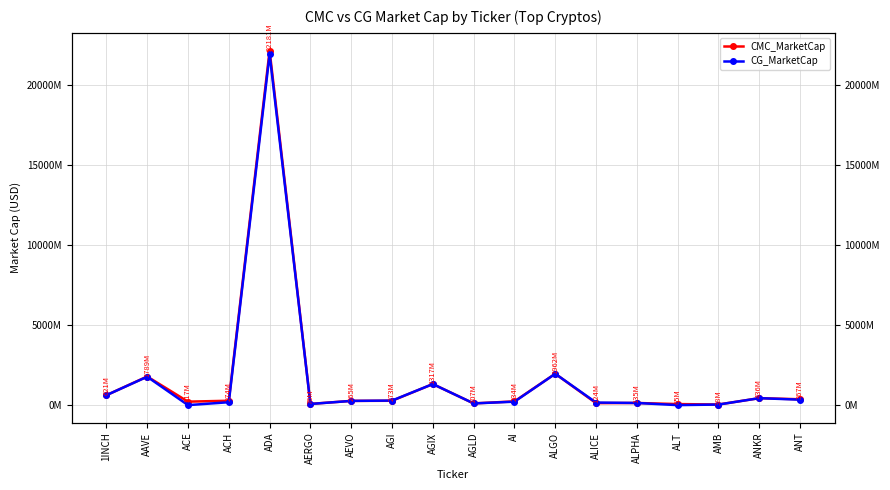

Reading left to right, extract all data points from this chart.

CMC_MarketCap: 621079585.9	1789266645.1	217123553.2	273868025.1	22181213489.3	75957960.5	264675698.0	273113384.3	1317279528.7	106678925.2	233810203.7	1962055236.0	123697722.6	134872563.0	65224287.6	38438817.2	435701618.5	366937482.6
CG_MarketCap: 620843568.0	1774894475.0	0.0	181619318.0	21953670869.0	71638792.0	263655913.0	284387675.0	1316684323.0	106623502.0	215480264.0	1960076931.0	160748440.0	134614086.0	0.0	35647816.0	434650158.0	340618678.0